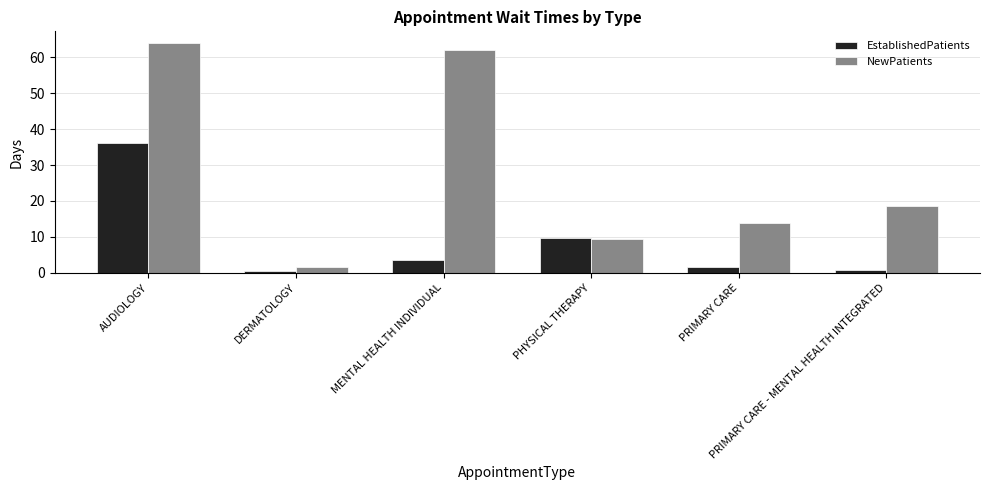

Between AUDIOLOGY and DERMATOLOGY, which series saw the biggest shift?

NewPatients